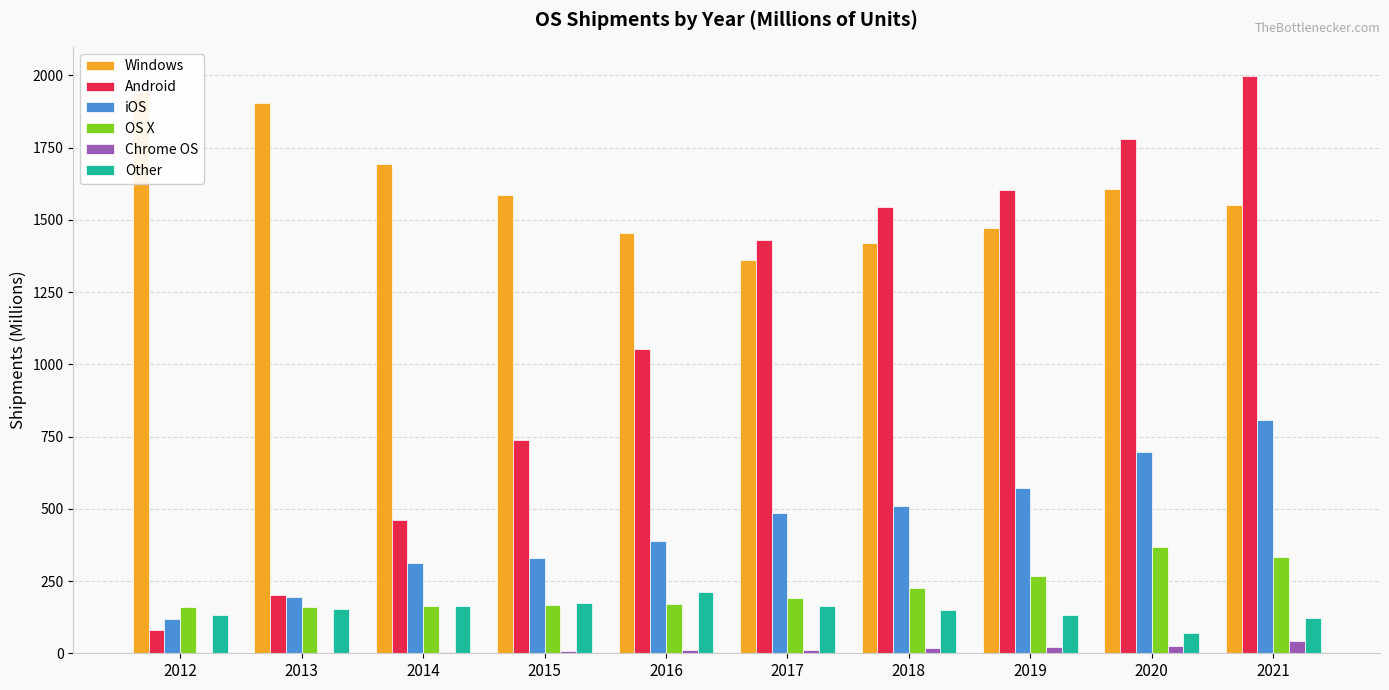

What is the average value of the Chrome OS series?

14.3